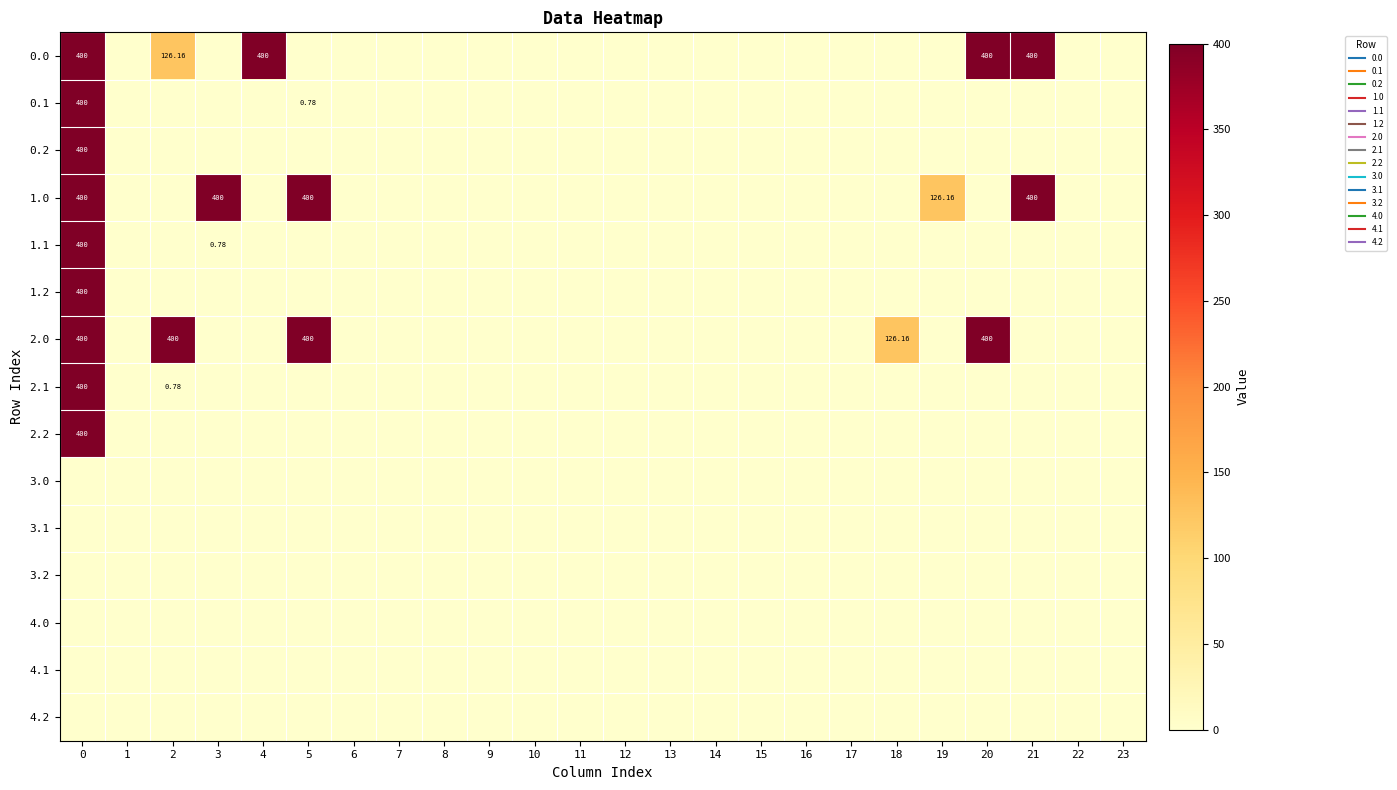

Between 22 and 1, which is larger?

22